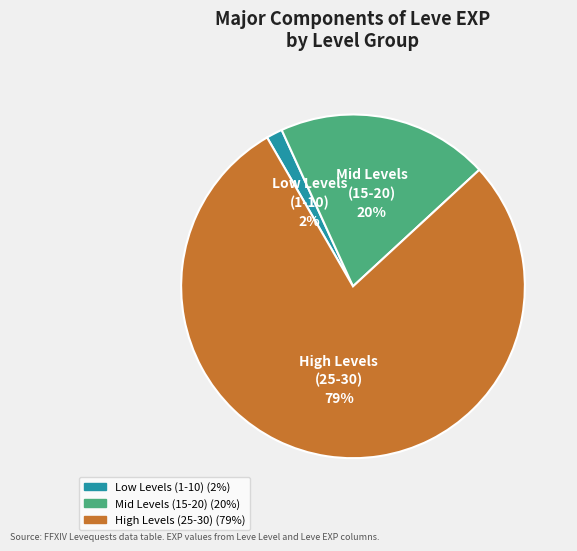

Count the number of slices in the pie.

3